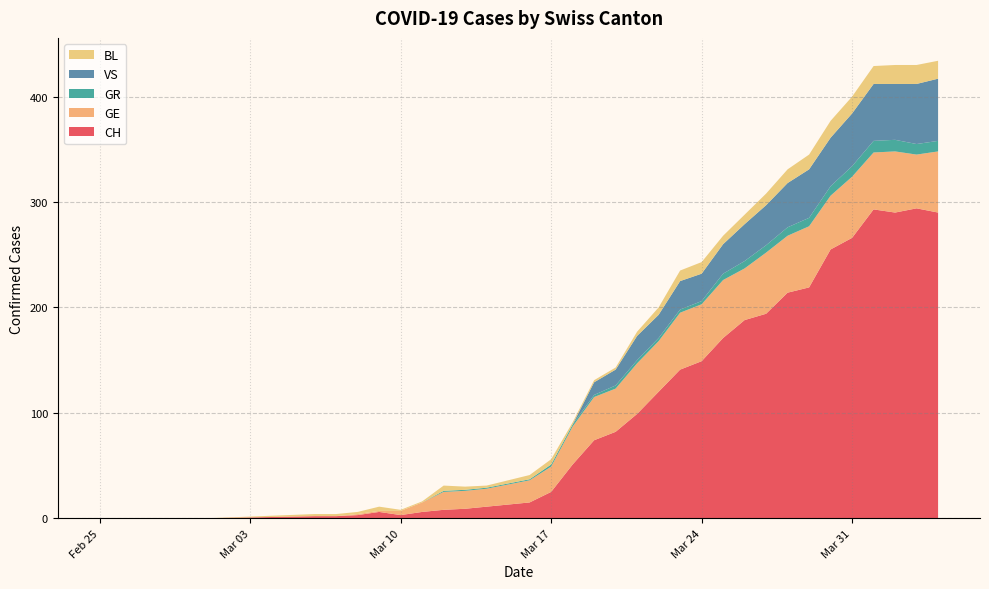

Reading left to right, what are all the values shown in this chart?

CH: 2020-02-25=0	2020-02-26=0	2020-02-27=0	2020-02-28=0	2020-02-29=0	2020-03-01=0	2020-03-06=2	2020-03-07=2	2020-03-08=3	2020-03-09=6	2020-03-10=3	2020-03-11=6	2020-03-12=8	2020-03-13=9	2020-03-14=11	2020-03-16=15	2020-03-17=25	2020-03-18=51	2020-03-19=74	2020-03-20=82	2020-03-21=99	2020-03-22=120	2020-03-23=141	2020-03-24=149	2020-03-25=171	2020-03-26=188	2020-03-27=194	2020-03-28=214	2020-03-29=219	2020-03-30=255	2020-03-31=266	2020-04-01=293	2020-04-02=290	2020-04-03=294	2020-04-04=290
GE: 2020-02-25=0	2020-02-26=0	2020-02-27=0	2020-02-28=0	2020-02-29=0	2020-03-01=0	2020-03-06=0	2020-03-07=0	2020-03-08=1	2020-03-09=1	2020-03-10=4	2020-03-11=9	2020-03-12=17	2020-03-13=17	2020-03-14=17	2020-03-16=21	2020-03-17=24	2020-03-18=36	2020-03-19=41	2020-03-20=41	2020-03-21=48	2020-03-22=48	2020-03-23=54	2020-03-24=54	2020-03-25=55	2020-03-26=49	2020-03-27=58	2020-03-28=54	2020-03-29=58	2020-03-30=51	2020-03-31=58	2020-04-01=54	2020-04-02=58	2020-04-03=51	2020-04-04=58
GR: 2020-02-25=0	2020-02-26=0	2020-02-27=0	2020-02-28=0	2020-02-29=0	2020-03-01=0	2020-03-06=0	2020-03-07=0	2020-03-08=0	2020-03-09=0	2020-03-10=0	2020-03-11=0	2020-03-12=1	2020-03-13=1	2020-03-14=1	2020-03-16=1	2020-03-17=2	2020-03-18=2	2020-03-19=2	2020-03-20=3	2020-03-21=3	2020-03-22=3	2020-03-23=3	2020-03-24=3	2020-03-25=6	2020-03-26=7	2020-03-27=7	2020-03-28=8	2020-03-29=8	2020-03-30=9	2020-03-31=10	2020-04-01=11	2020-04-02=11	2020-04-03=10	2020-04-04=10
VS: 2020-02-25=0	2020-02-26=0	2020-02-27=0	2020-02-28=0	2020-02-29=0	2020-03-01=0	2020-03-06=0	2020-03-07=0	2020-03-08=0	2020-03-09=0	2020-03-10=0	2020-03-11=0	2020-03-12=0	2020-03-13=0	2020-03-14=0	2020-03-16=0	2020-03-17=0	2020-03-18=0	2020-03-19=12	2020-03-20=15	2020-03-21=23	2020-03-22=22	2020-03-23=27	2020-03-24=26	2020-03-25=28	2020-03-26=35	2020-03-27=38	2020-03-28=42	2020-03-29=46	2020-03-30=46	2020-03-31=50	2020-04-01=54	2020-04-02=53	2020-04-03=57	2020-04-04=59
BL: 2020-02-25=0	2020-02-26=0	2020-02-27=0	2020-02-28=0	2020-02-29=0	2020-03-01=0	2020-03-06=2	2020-03-07=2	2020-03-08=2	2020-03-09=4	2020-03-10=1	2020-03-11=1	2020-03-12=5	2020-03-13=3	2020-03-14=2	2020-03-16=4	2020-03-17=5	2020-03-18=2	2020-03-19=2	2020-03-20=2	2020-03-21=4	2020-03-22=7	2020-03-23=10	2020-03-24=11	2020-03-25=8	2020-03-26=9	2020-03-27=11	2020-03-28=13	2020-03-29=14	2020-03-30=16	2020-03-31=16	2020-04-01=17	2020-04-02=18	2020-04-03=18	2020-04-04=17